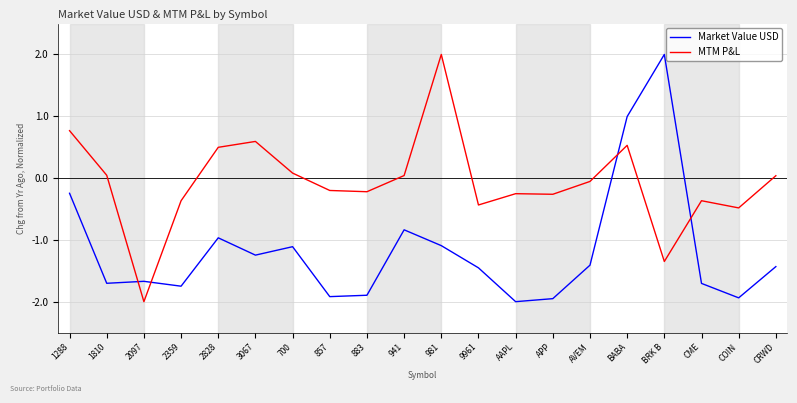

What position from the left is BRK B?

17